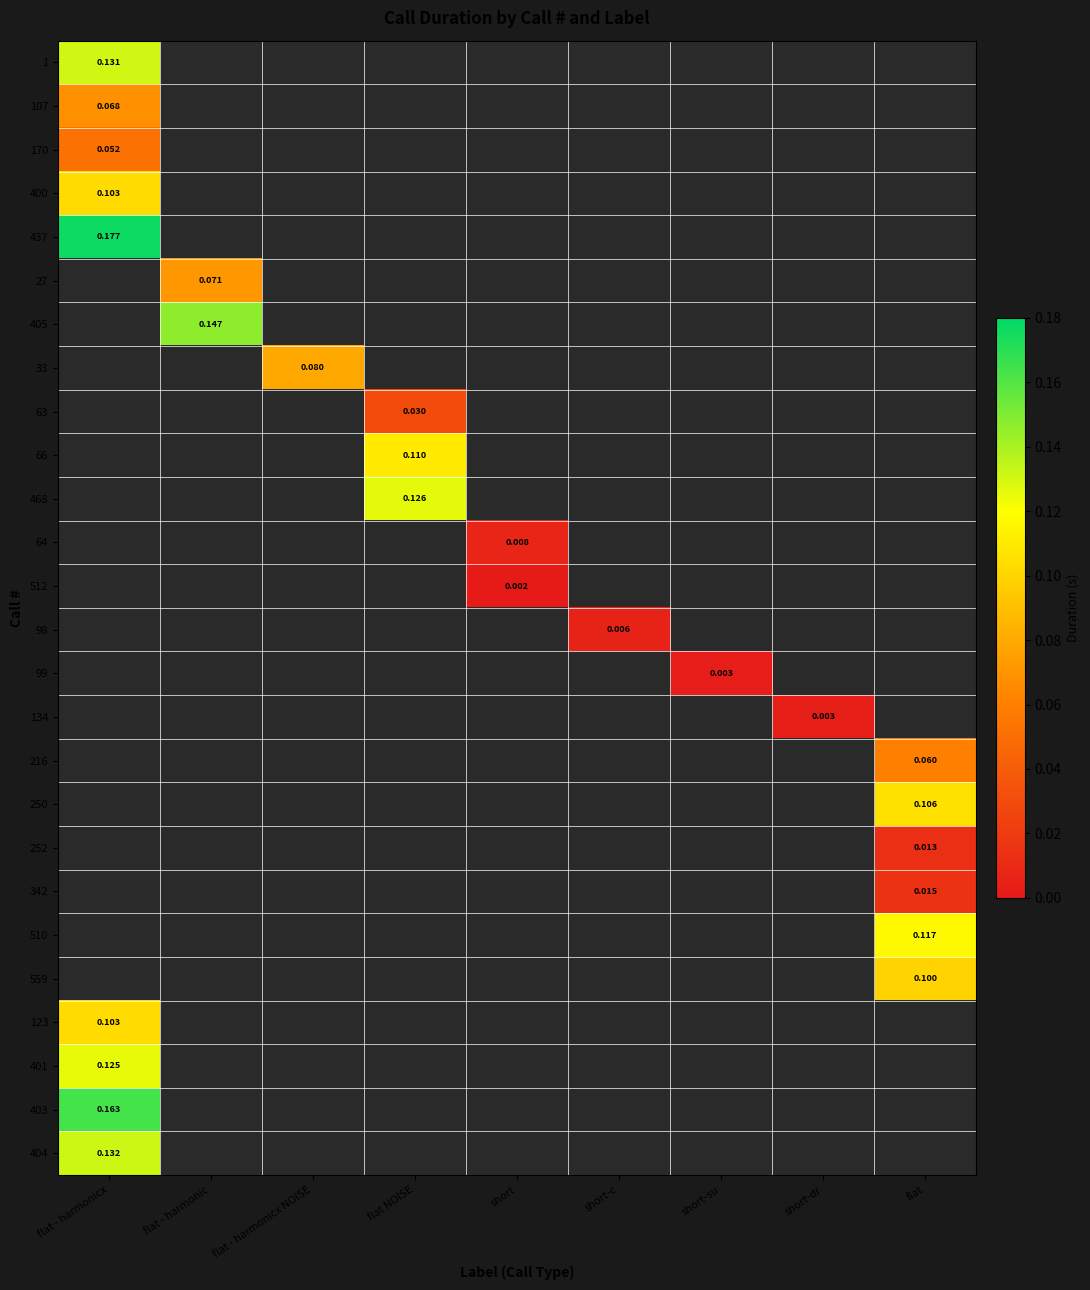

Which category has the highest value in the 512 series?

short